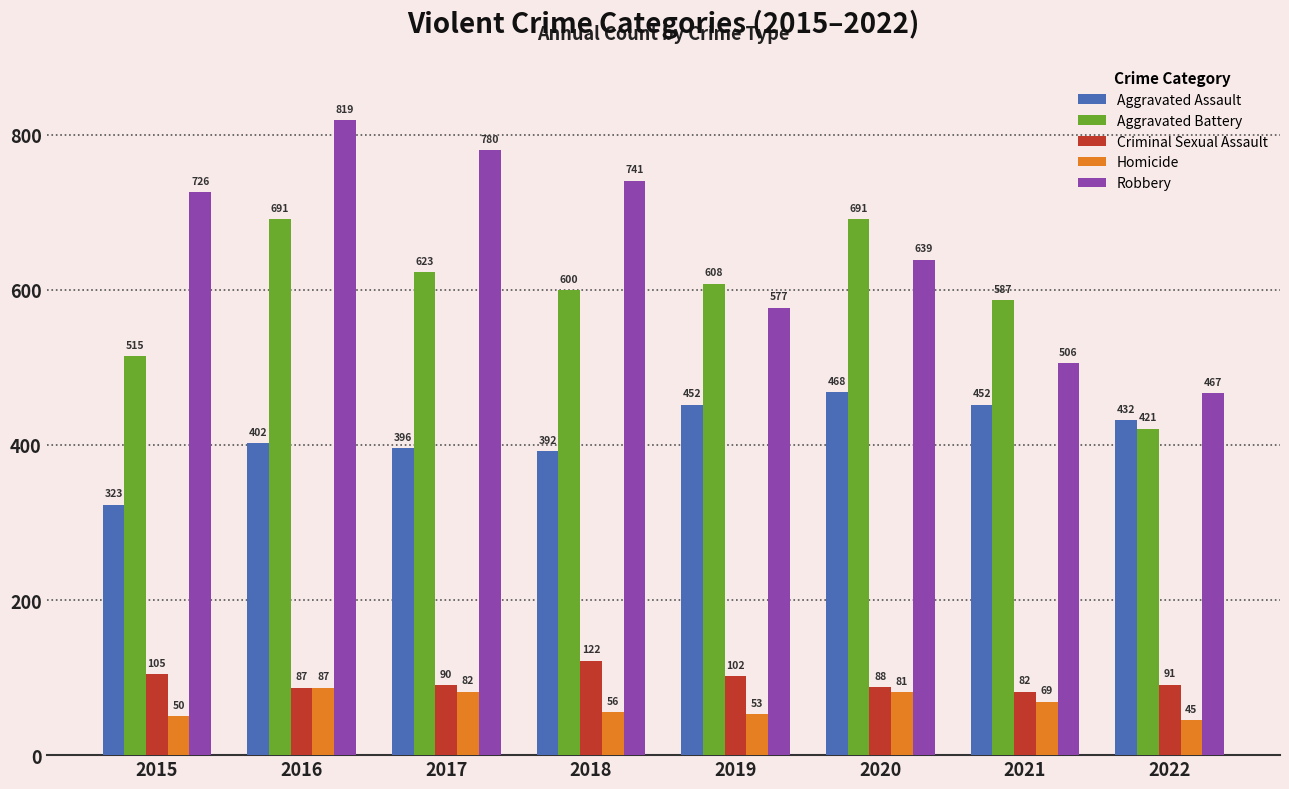

True or false: Aggravated Battery has a value of 587 at 2021.

True